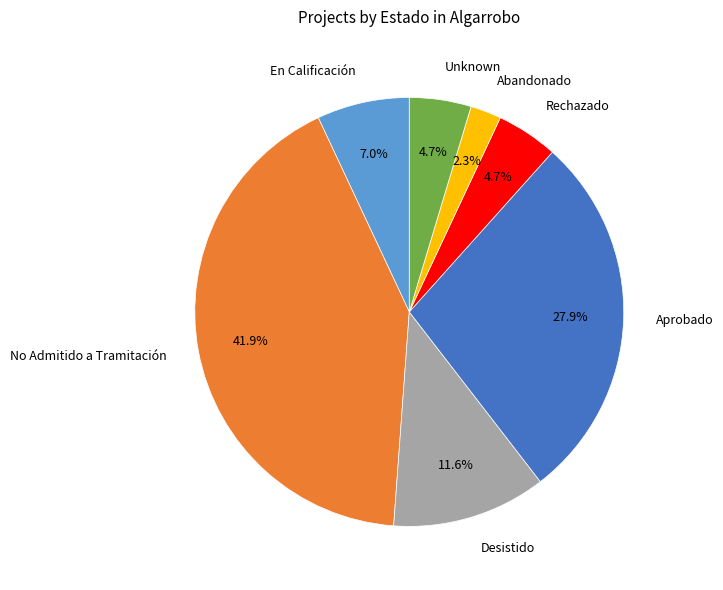

How many slices are in this pie chart?

7